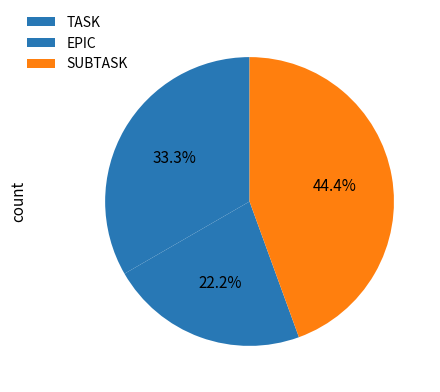

Is EPIC the majority of the pie?

No